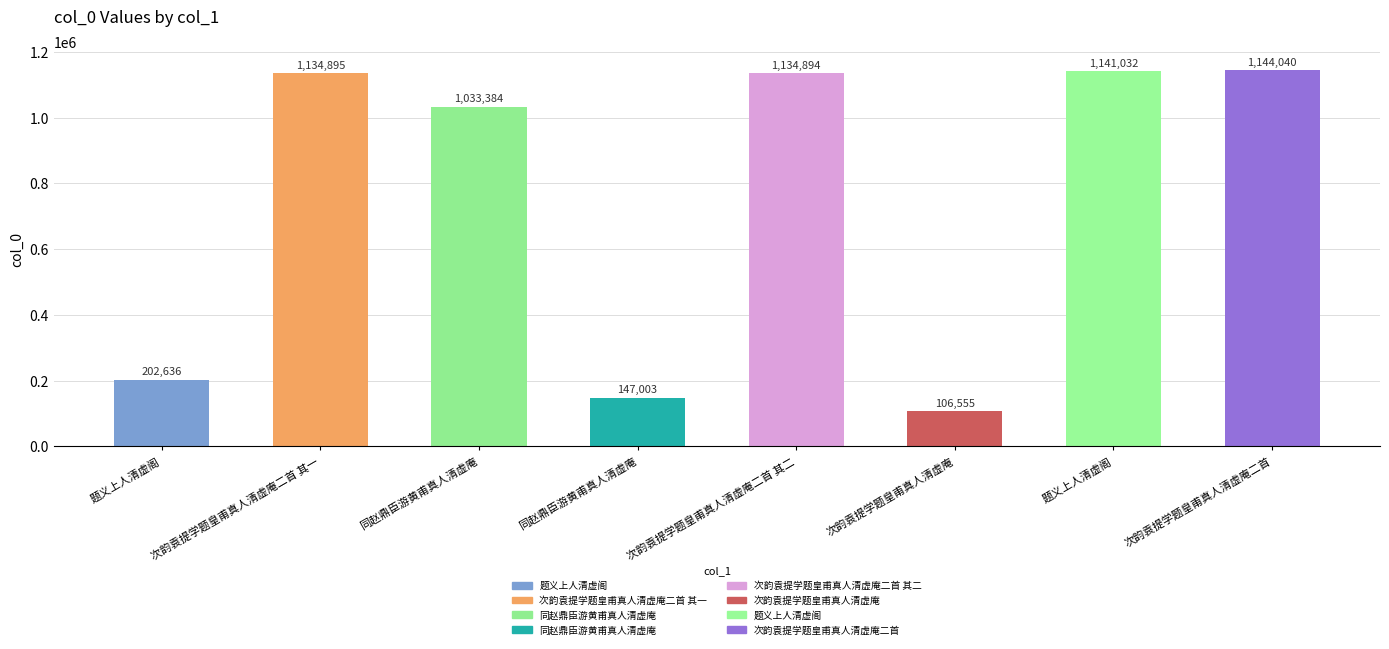

Is it true that the value at 同赵鼎臣游黄甫真人清虚庵 is 147003?

True